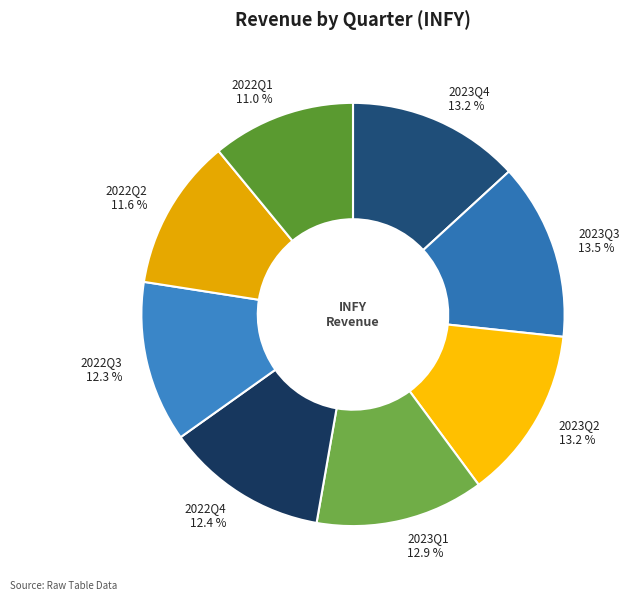

How many segments does this pie chart have?

8